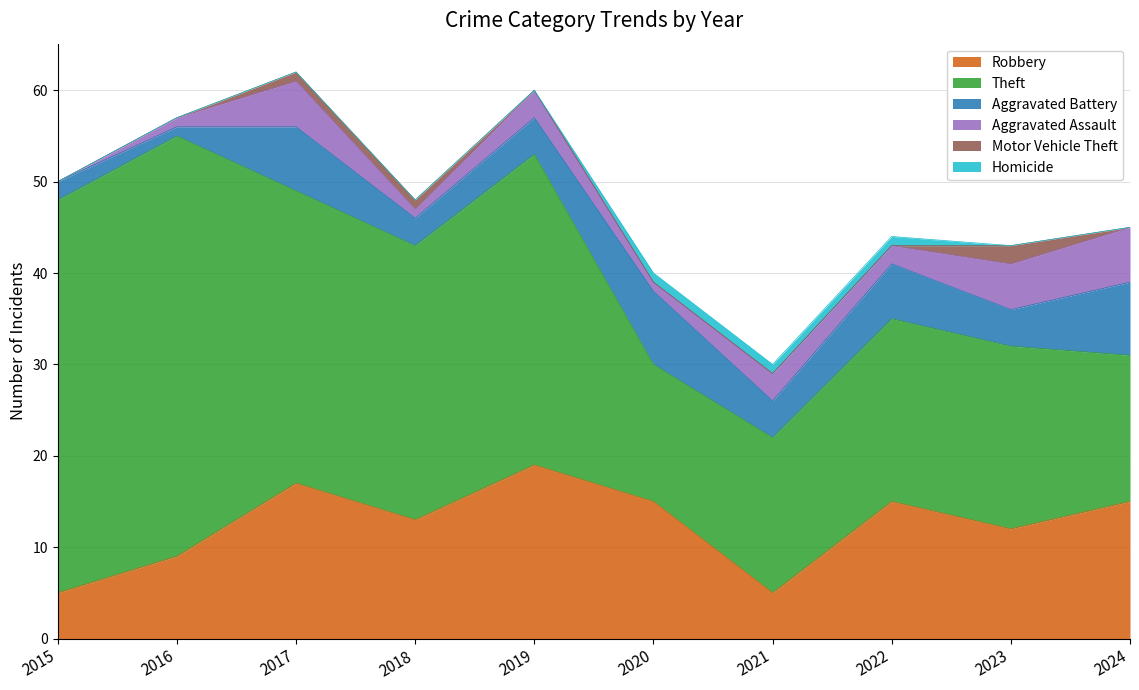

True or false: Robbery has a value of 5 at 2015.

True